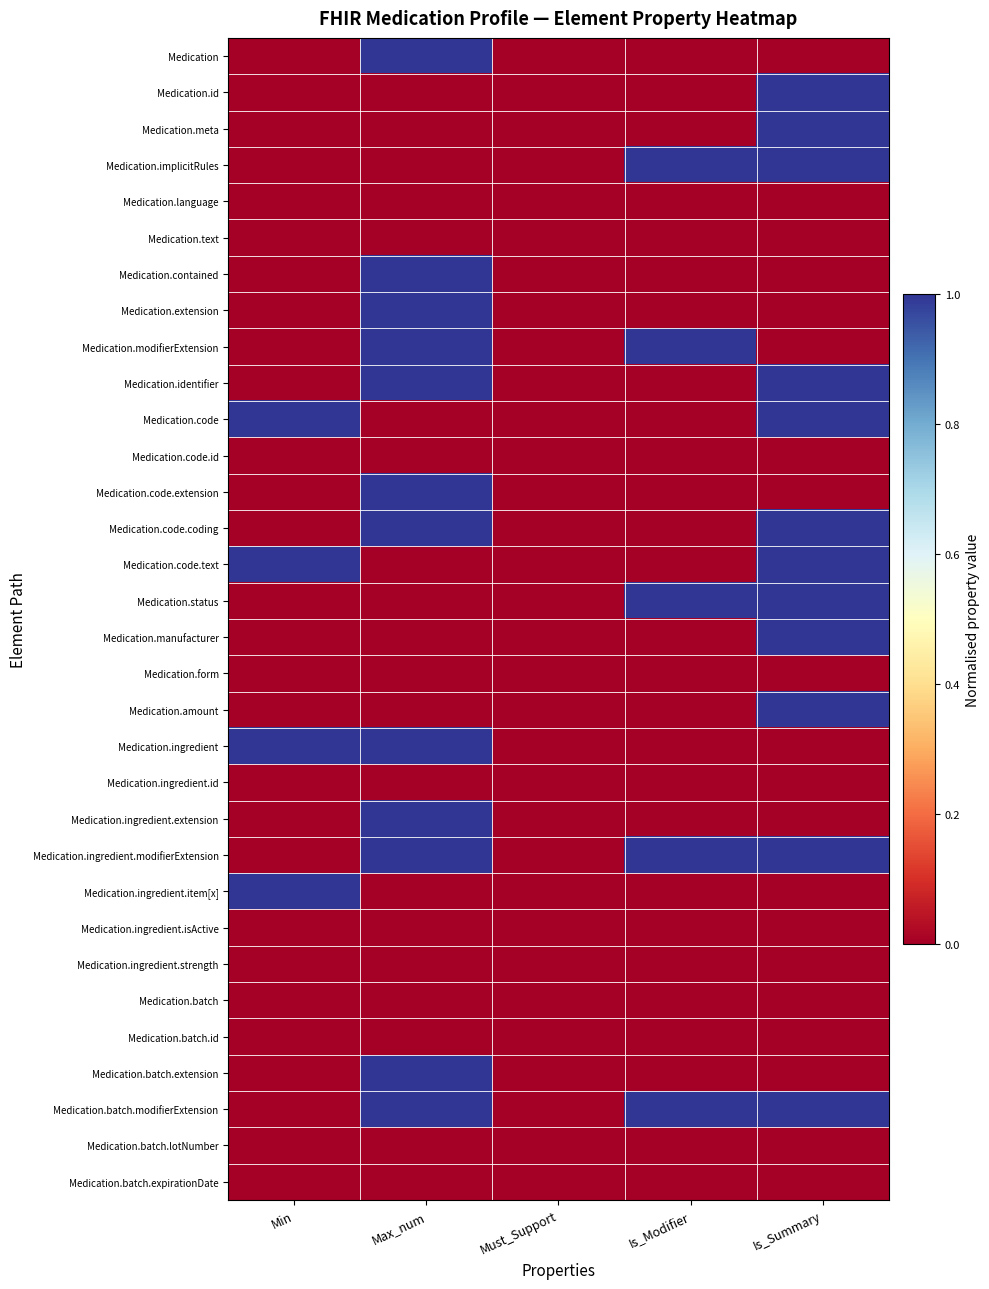

Which series has the largest total across all categories?

Medication.ingredient.modifierExtension